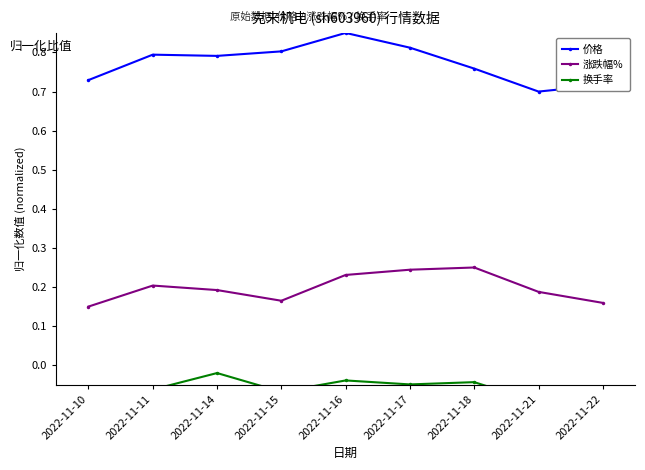

Is it true that 涨跌幅% equals 0.0 at 2022-11-10?

False